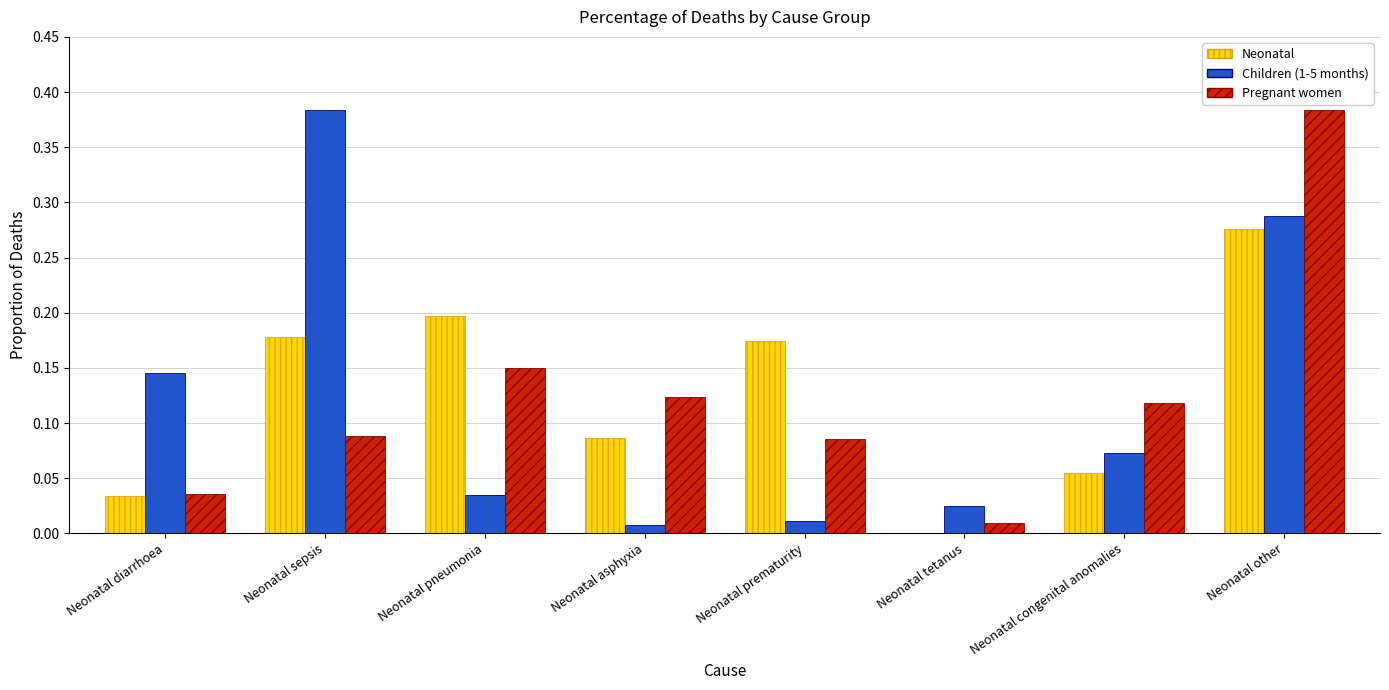

What is the sum of all Children (1-5 months) values?

1.0